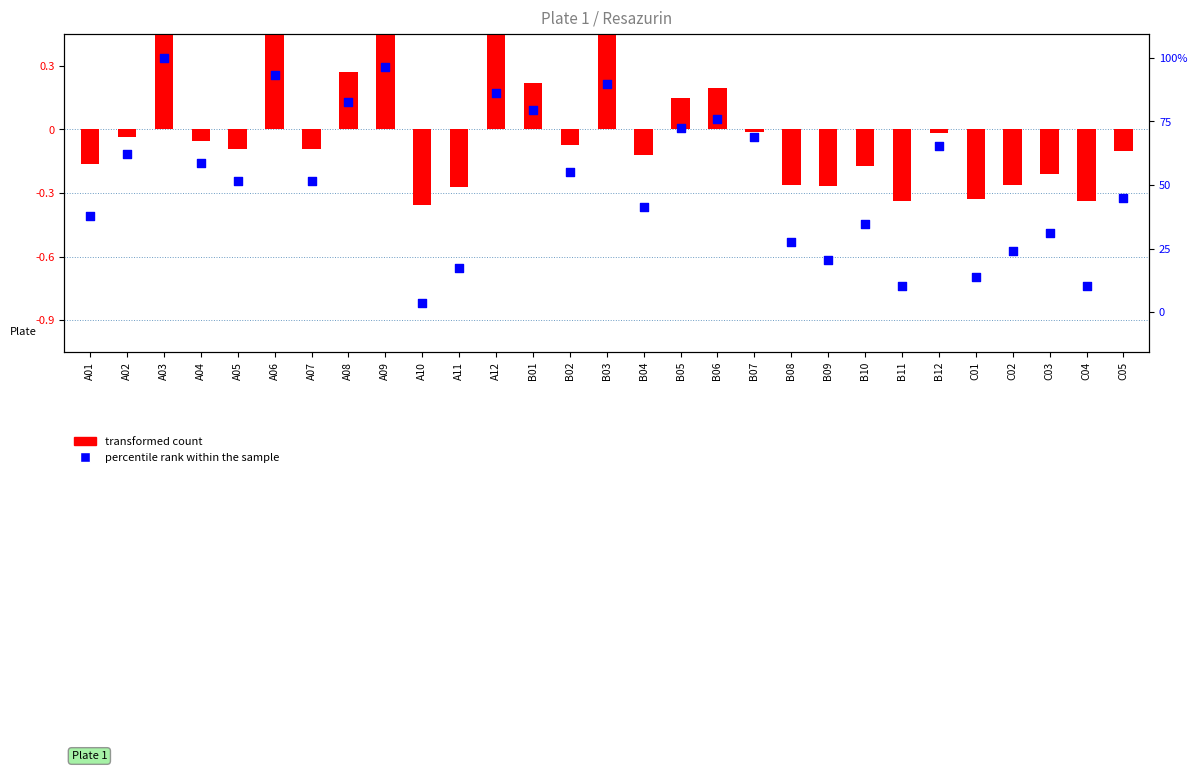

Which series has the largest total across all categories?

percentile rank within the sample